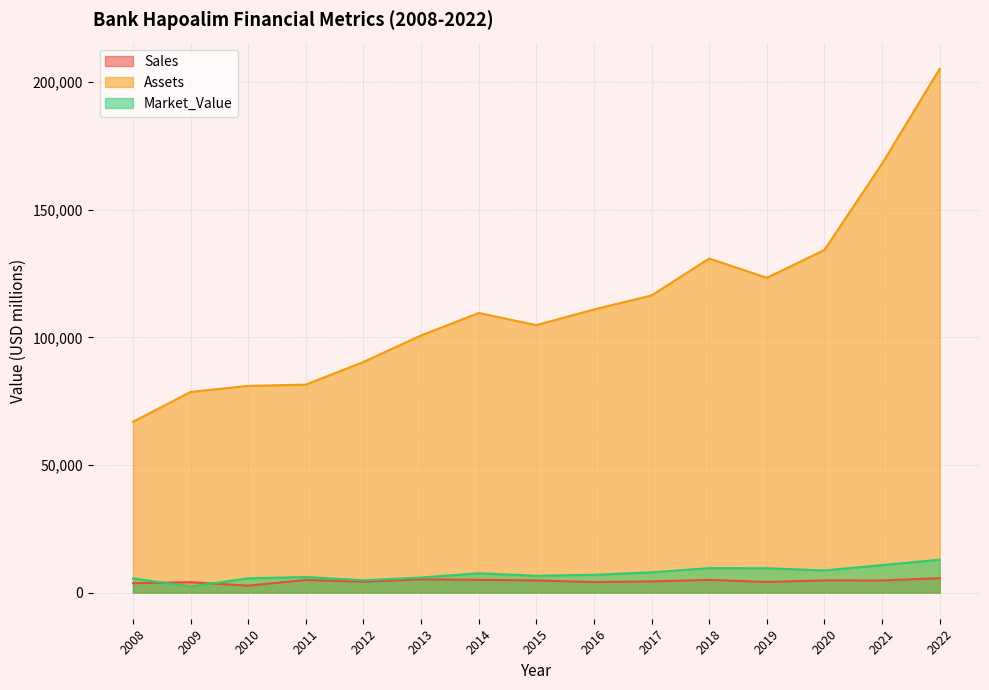

Reading left to right, extract all data points from this chart.

Sales: 2008=3670	2009=4060	2010=2700	2011=4914	2012=4228	2013=5146	2014=4970	2015=4745	2016=4095	2017=4359	2018=4966	2019=4144	2020=4766	2021=4725	2022=5639
Assets: 2008=66930	2009=78610	2010=80970	2011=81485	2012=90362	2013=100765	2014=109549	2015=104792	2016=110931	2017=116432	2018=130896	2019=123349	2020=134247	2021=168058	2022=205237
Market_Value: 2008=5550	2009=2350	2010=5590	2011=6088	2012=4810	2013=5881	2014=7555	2015=6576	2016=6953	2017=7923	2018=9568	2019=9532	2020=8649	2021=10757	2022=12881